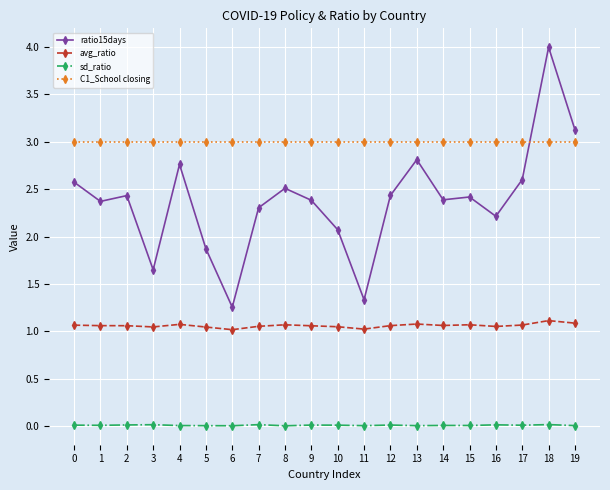

How many lines are shown in the chart?

4